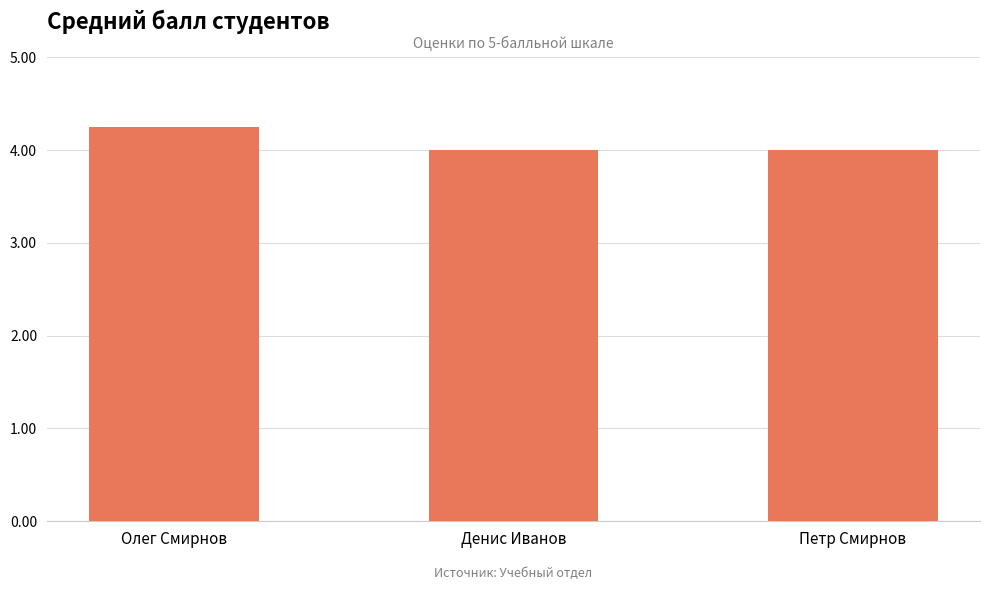

What is the smallest value displayed?

4.0